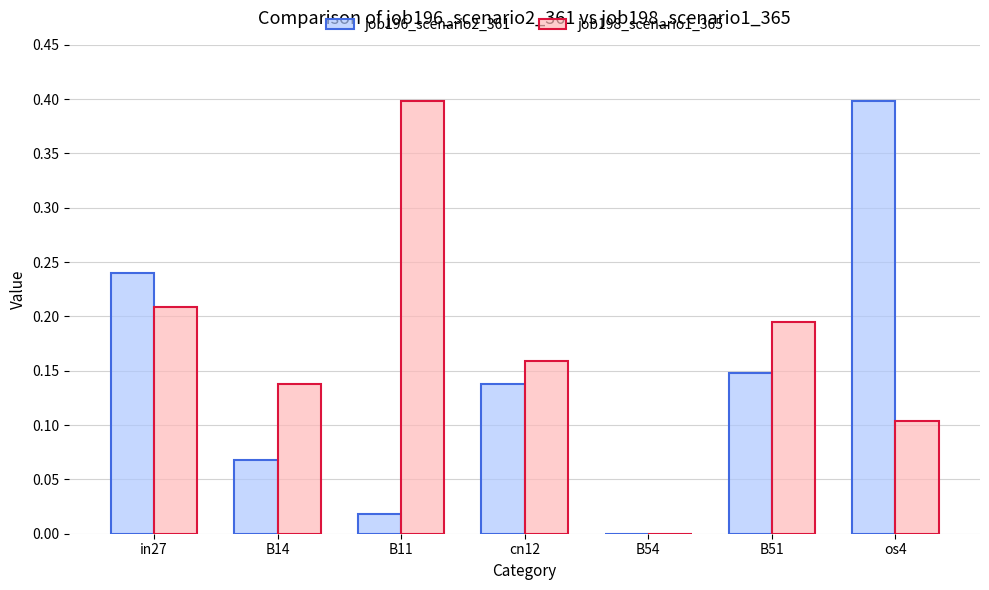

What is the highest value of the job196_scenario2_361 series?

0.4